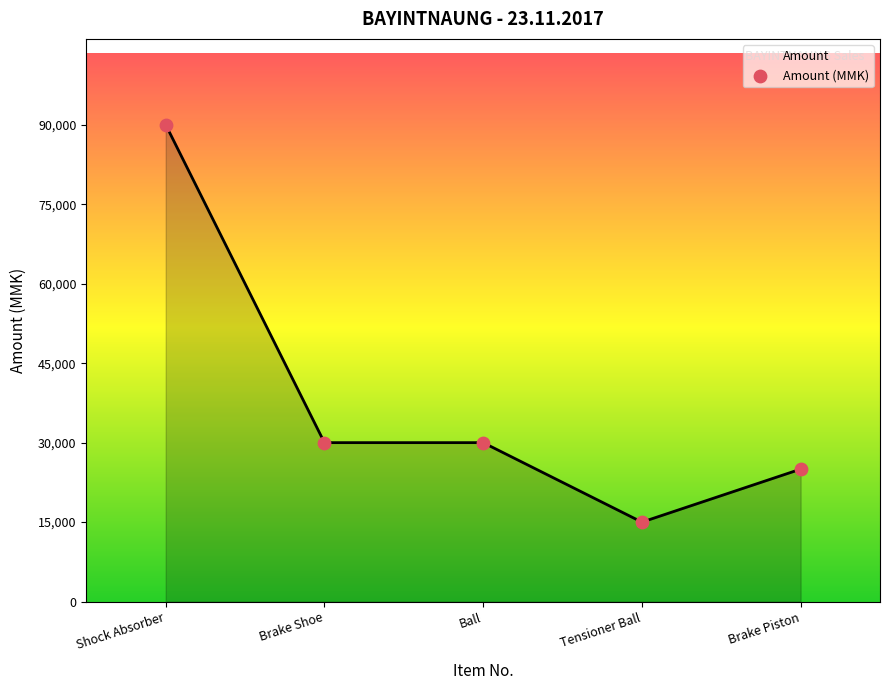

What is the average Y value?

38000